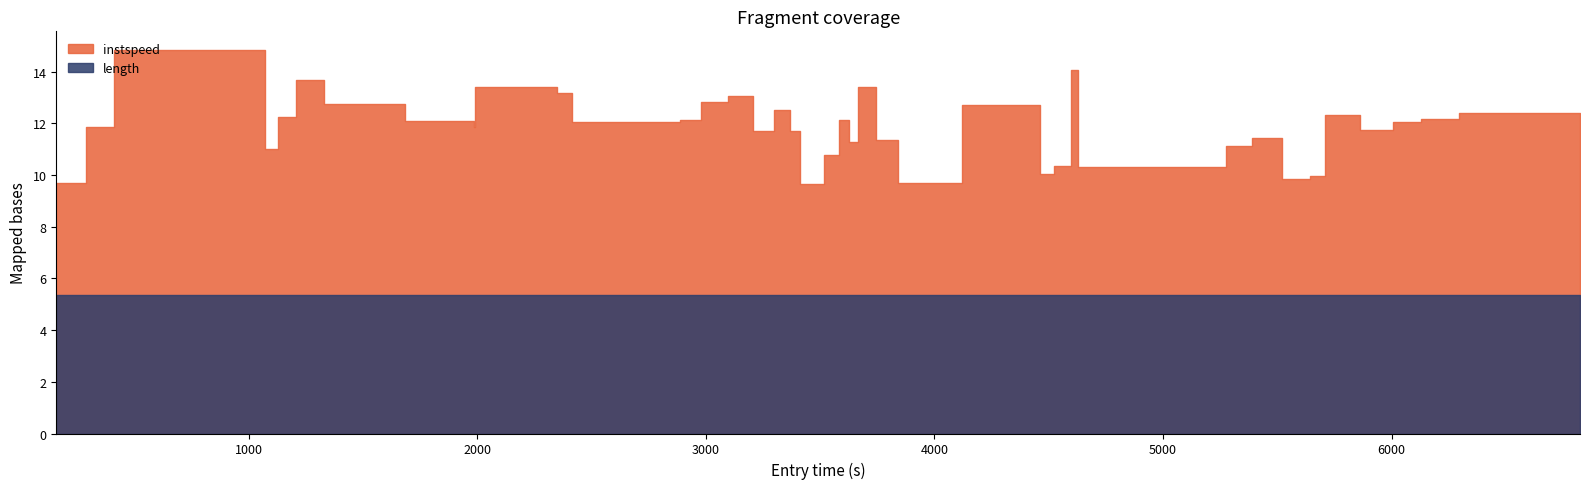

Rank the series by their average value, from highest to lowest.

instspeed, length